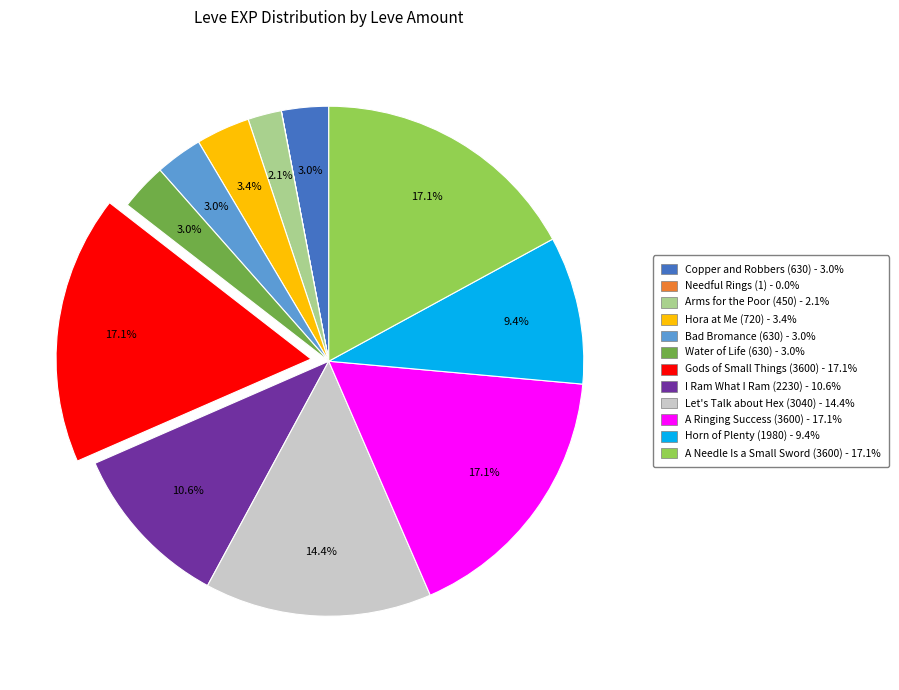

Does I Ram What I Ram (2230) - 10.6% represent more than half of the total?

No